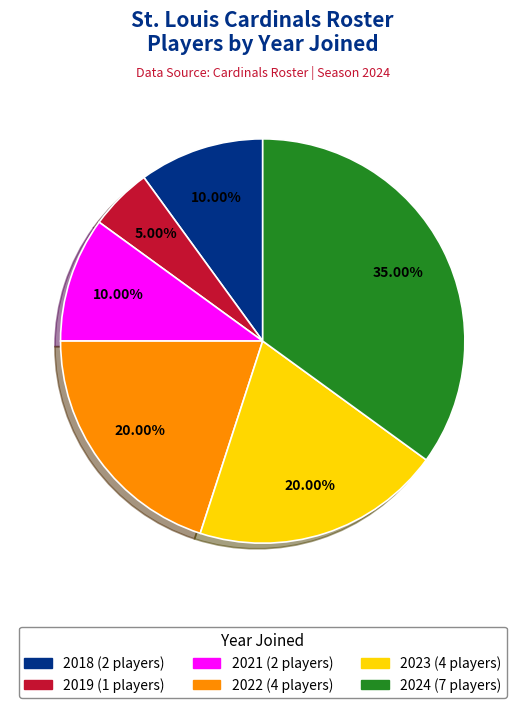

Do 2023 and 2018 together represent more than half of the pie?

No